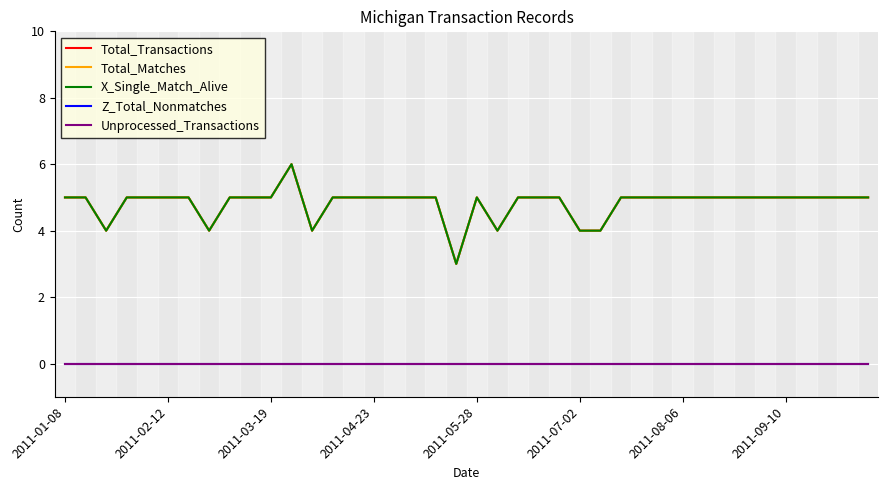

At how many categories does at least one series exceed 3?

39